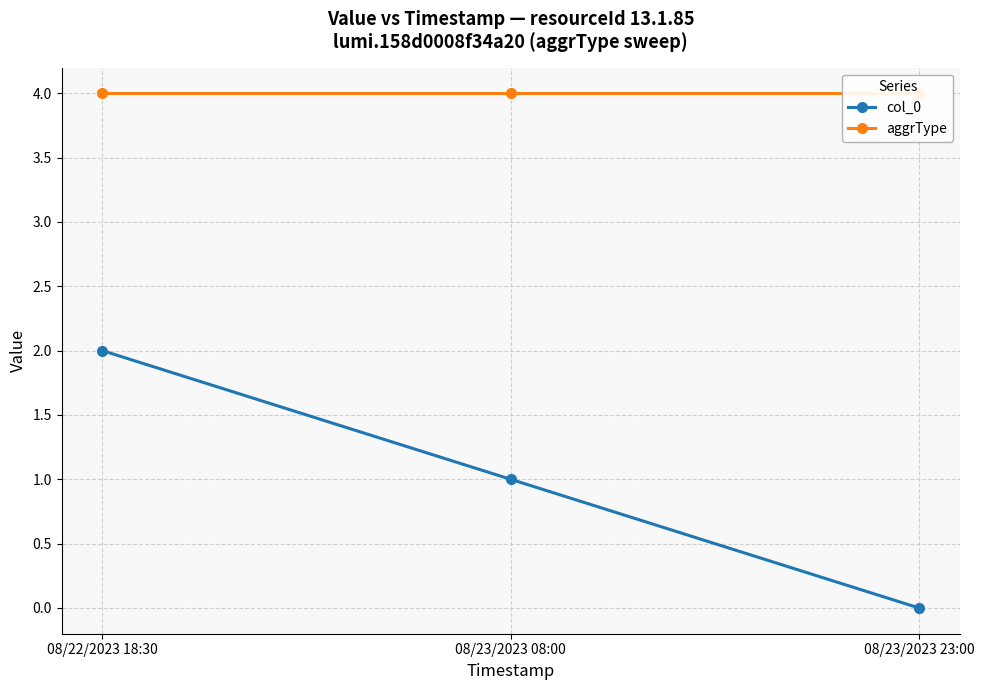

What position from the right is 08/22/2023 18:30?

3